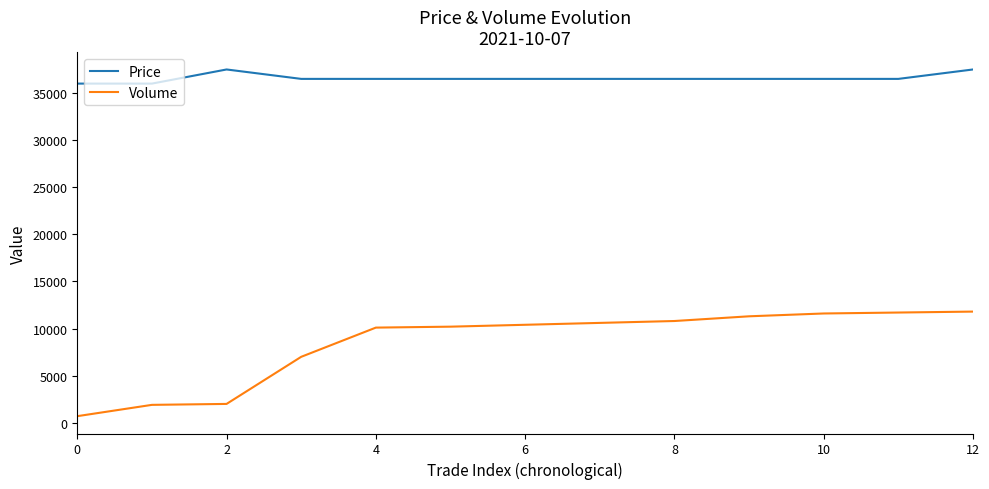

Which series has the largest total across all categories?

Price